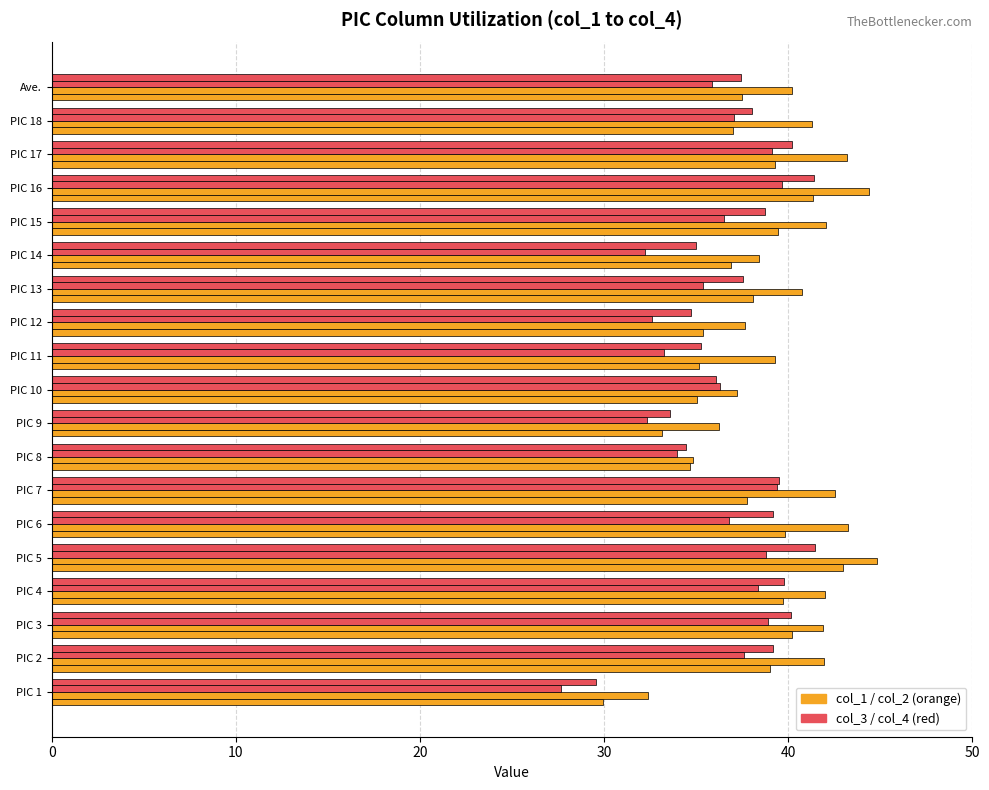

How many series are shown in this chart?

4